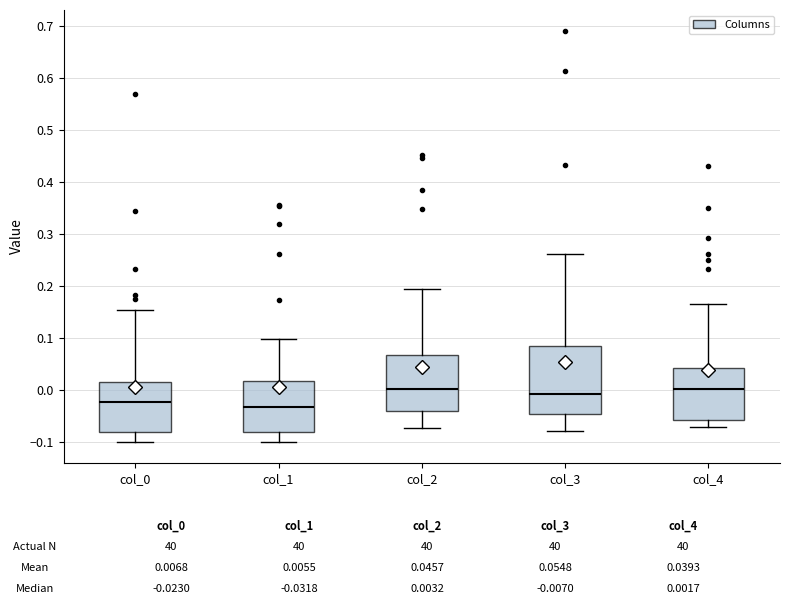

Where does the median line of the box for col_0 sit on the y-axis? The values are not printed on the chart, so give them approximately, as read against the axis.

-0.02